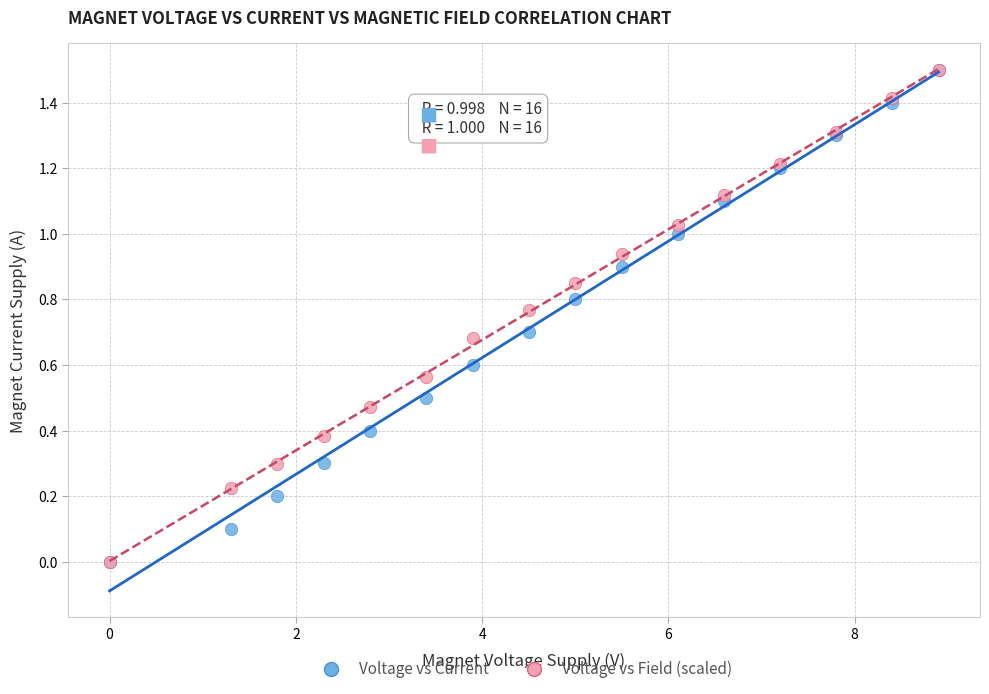

What are all the series names shown in the legend?

Voltage vs Current, Voltage vs Field (scaled)